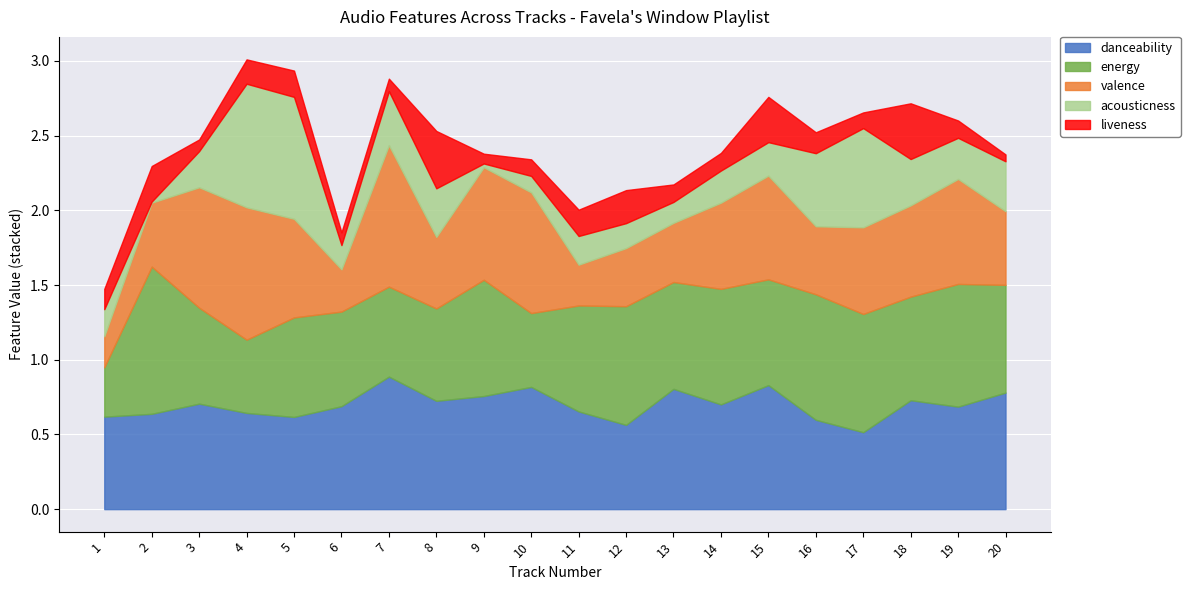

The value of liveness at 18 is 0.4. True or false?

True